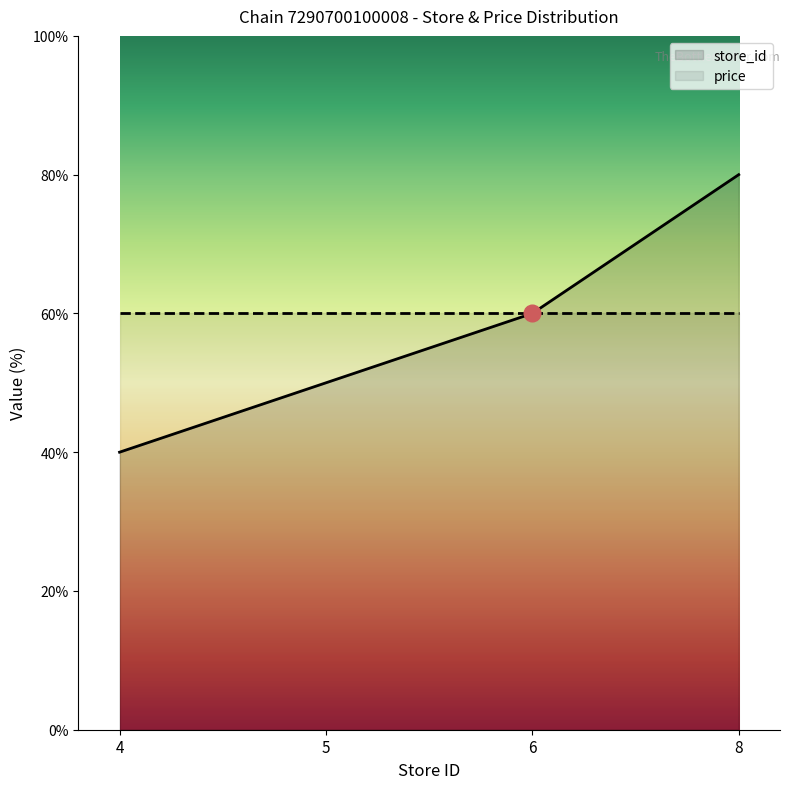

What is the value of the store_id point at the 3rd from the left?

60